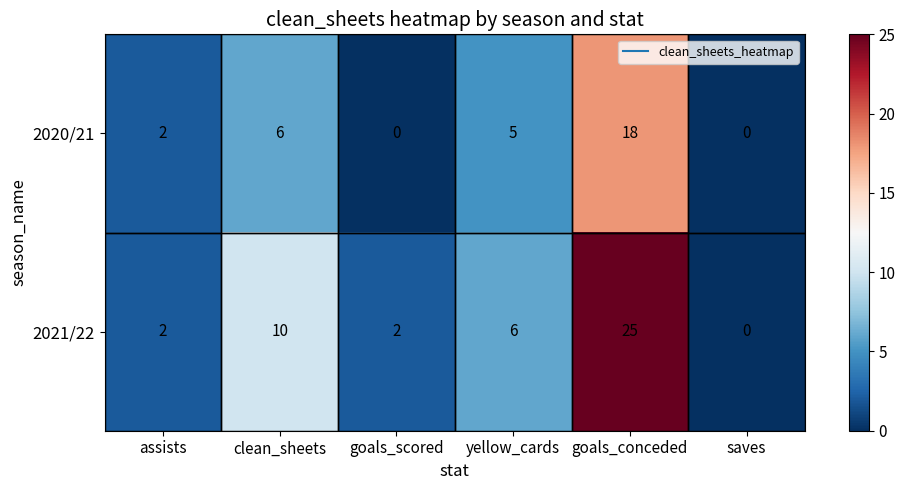

Which series has the largest total across all categories?

2021/22